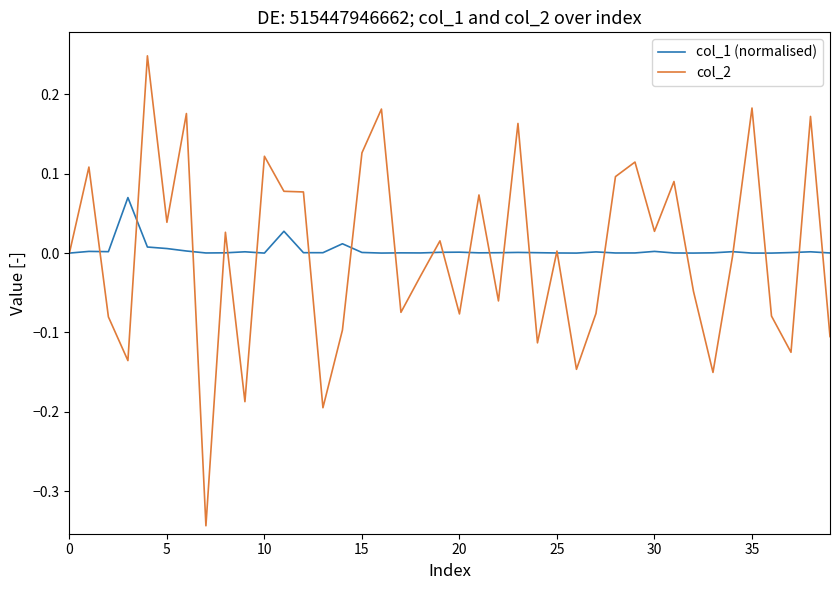

Rank the series by their maximum value, from lowest to highest.

col_1 (normalised), col_2